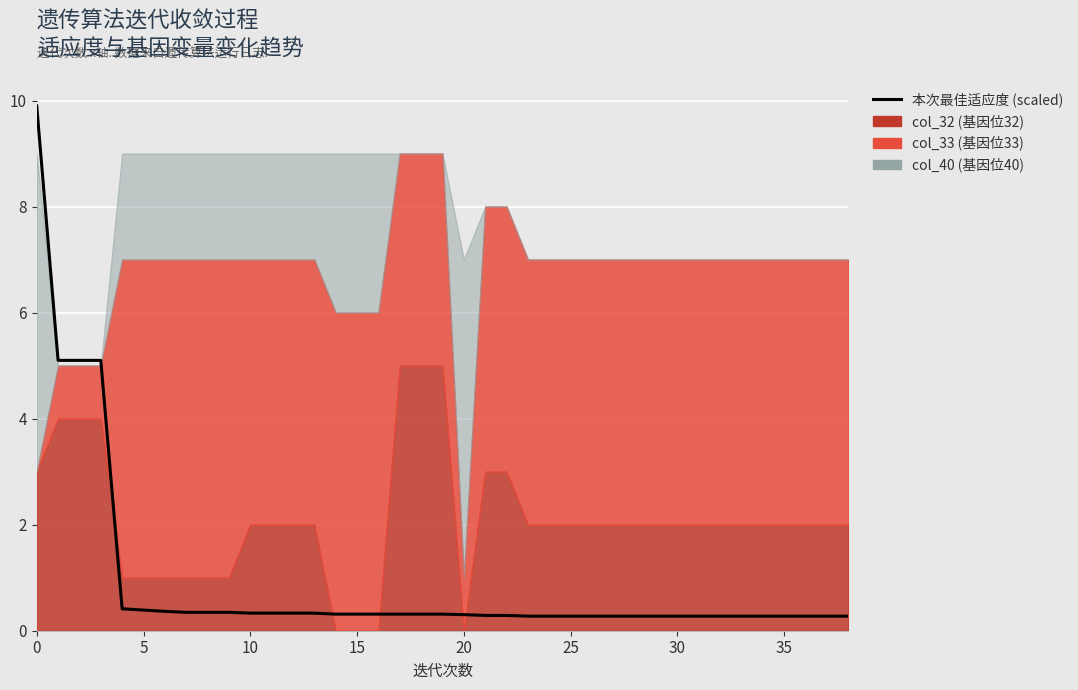

Does the chart display data point markers on the line(s)?

No